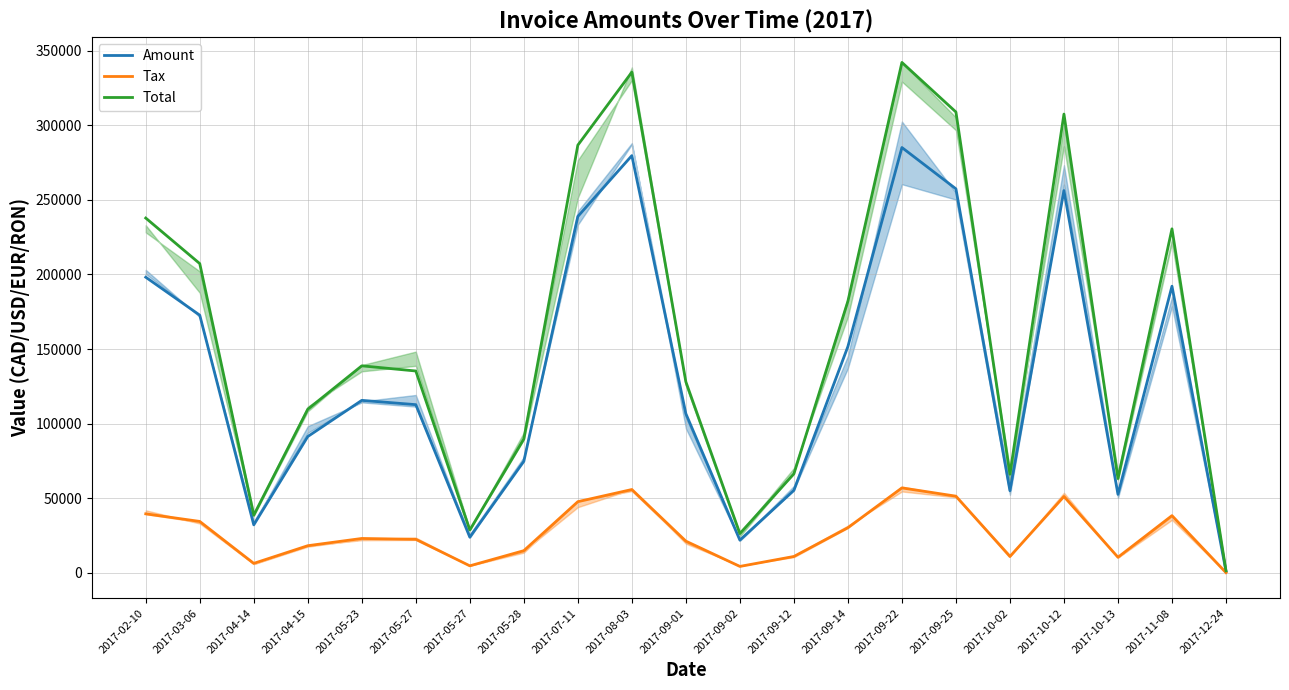

What is the average value of the Amount series?

132195.7